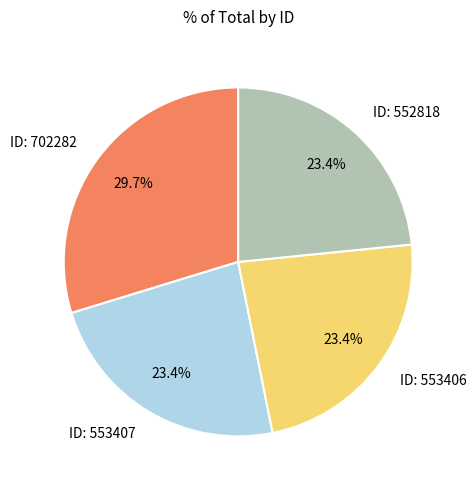

Is ID: 553407 the majority of the pie?

No